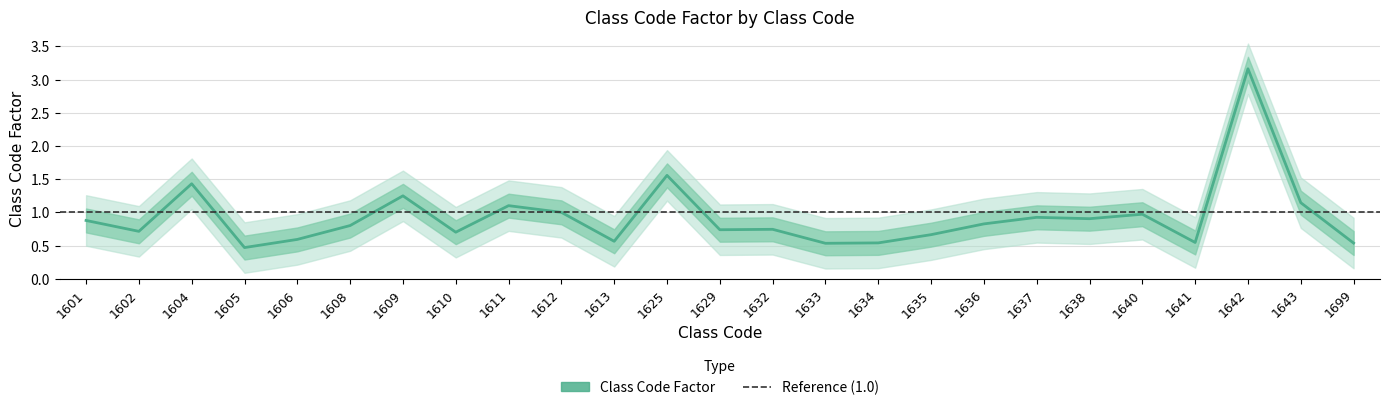

List the labels in order of value, largest first.

1642, 1625, 1604, 1609, 1643, 1611, 1612, 1640, 1637, 1638, 1601, 1636, 1608, 1632, 1629, 1602, 1610, 1635, 1606, 1613, 1641, 1634, 1699, 1633, 1605